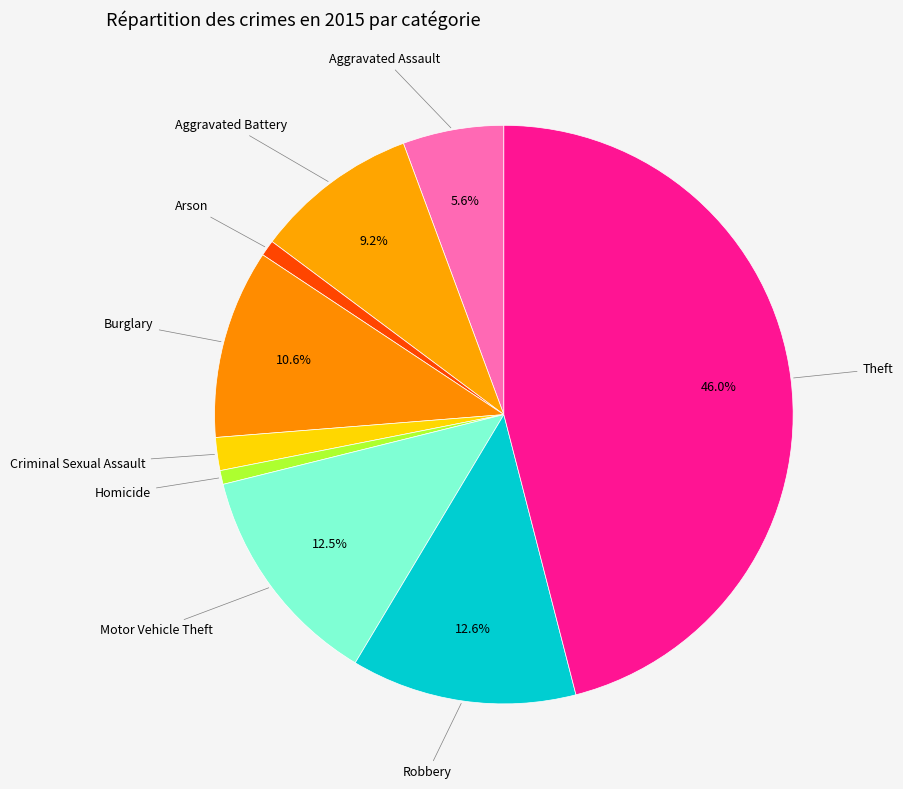

Count the number of slices in the pie.

9